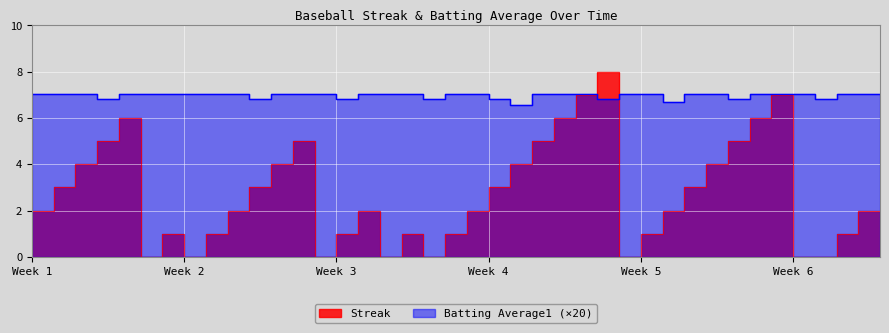

What is the sum of all Batting Average1 values?

279.1